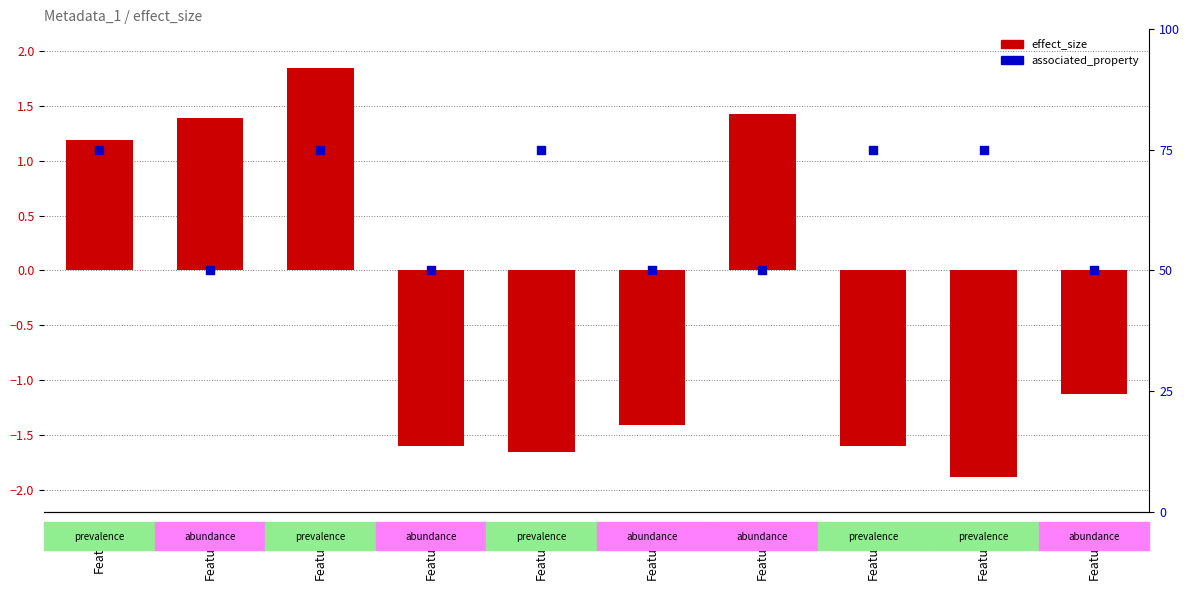

Which series reaches the maximum Y coordinate?

associated_property